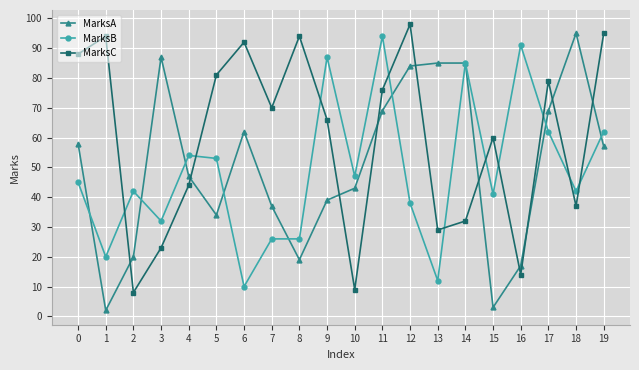

At which label is MarksB closest to 52?

5